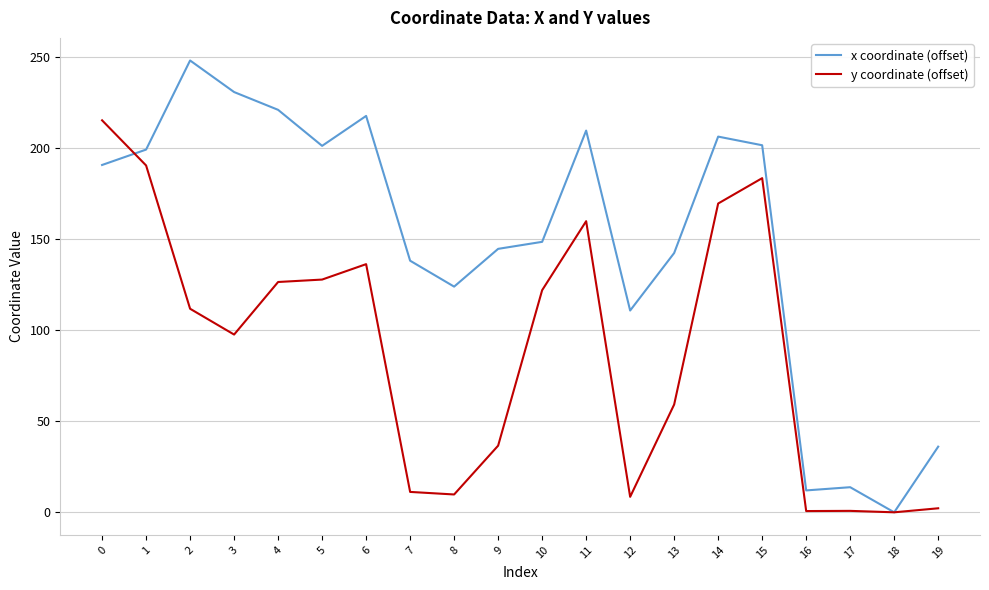

What is the average value of the y coordinate (offset) series?

88.5